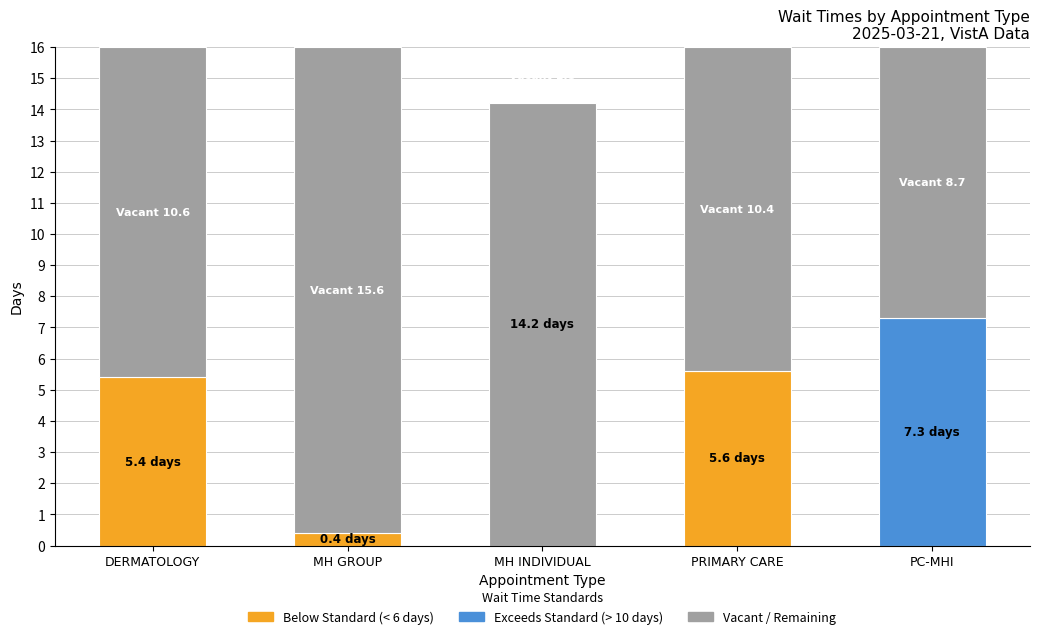

What is the value of the 4th bar from the left?

5.6